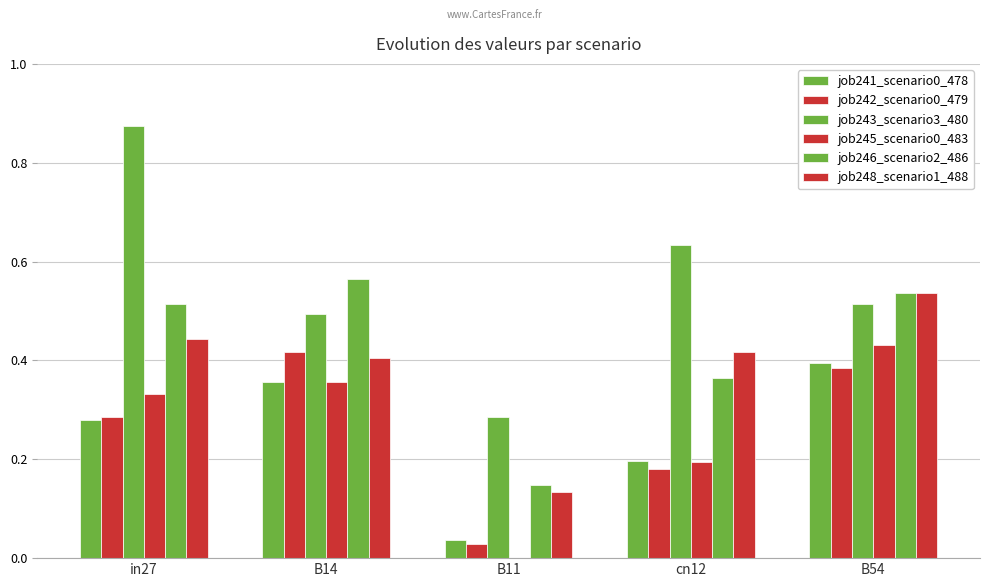

How many series are shown in this chart?

6